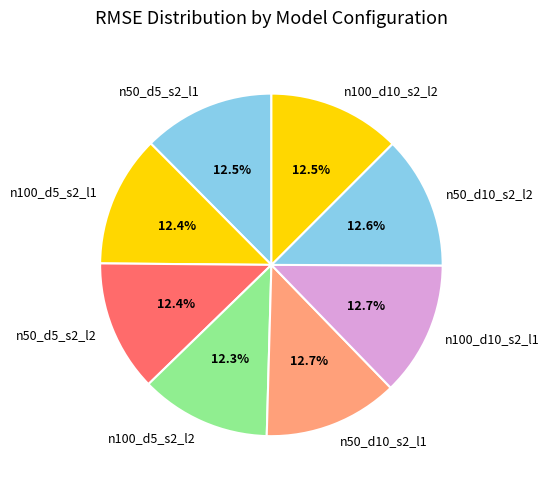

Is there a majority slice in this chart?

No